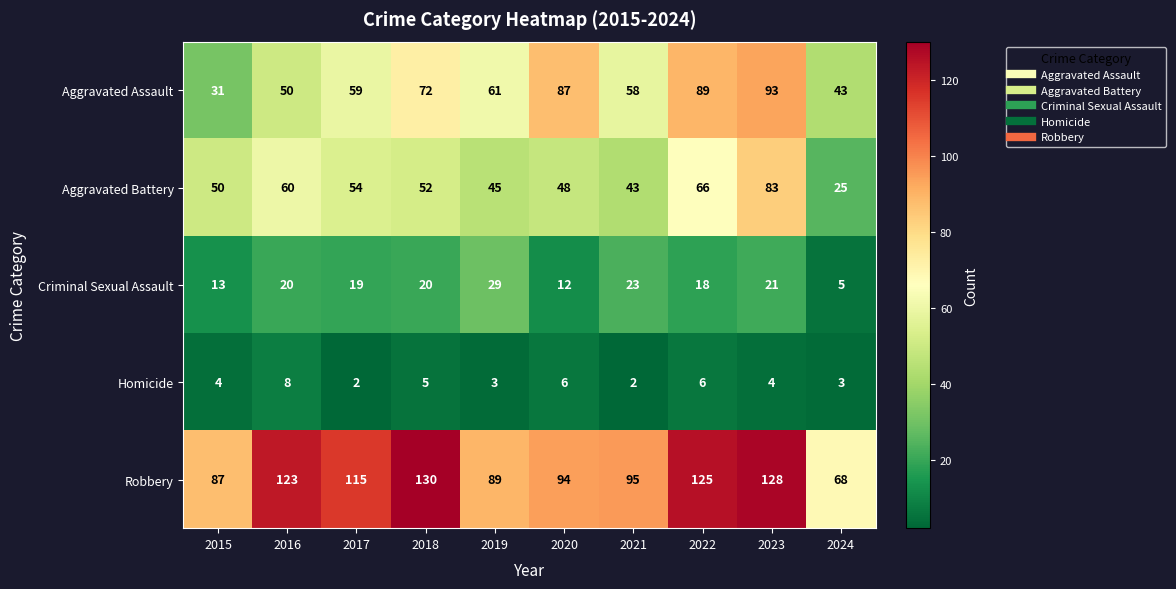

The Homicide series shows 3 at 2023. True or false?

False